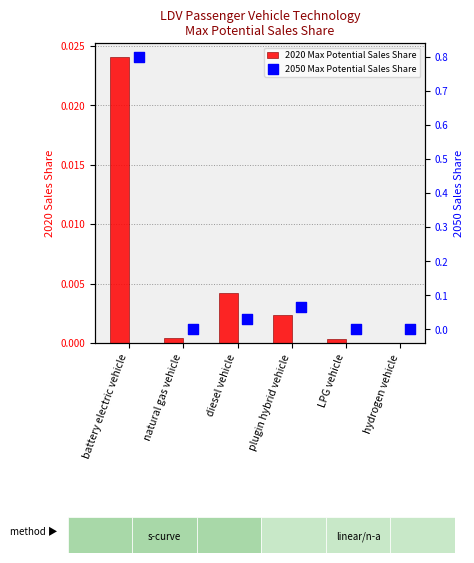

What are all the series names shown in the legend?

2020 Max Potential Sales Share, 2050 Max Potential Sales Share